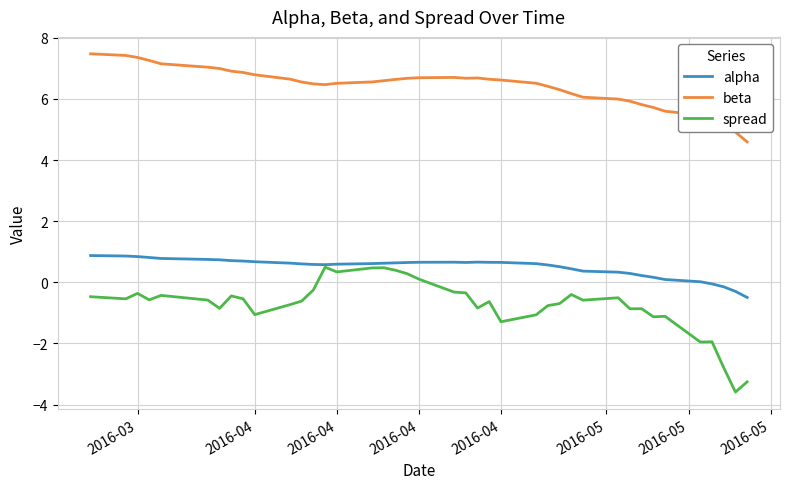

What are all the series names shown in the legend?

alpha, beta, spread